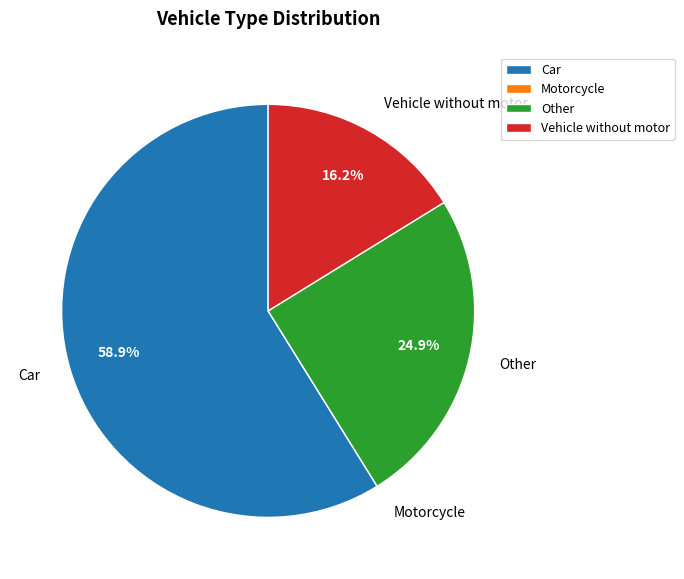

Does Car represent more than half of the total?

Yes